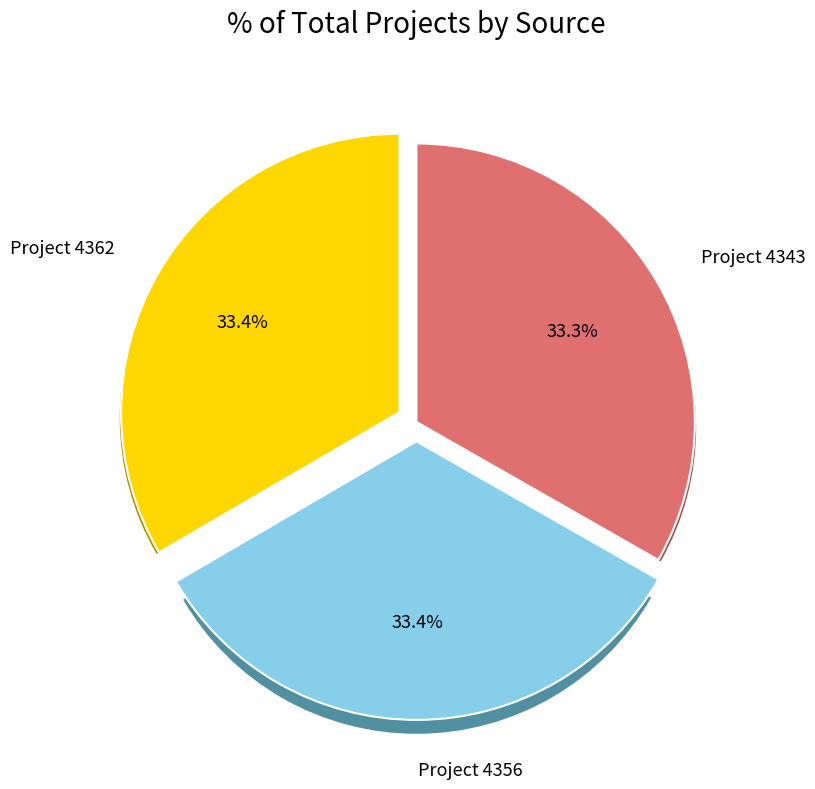

To the nearest percent, what portion does https://ecotaxa.obs-vlfr.fr/prj/4343 represent?

33%